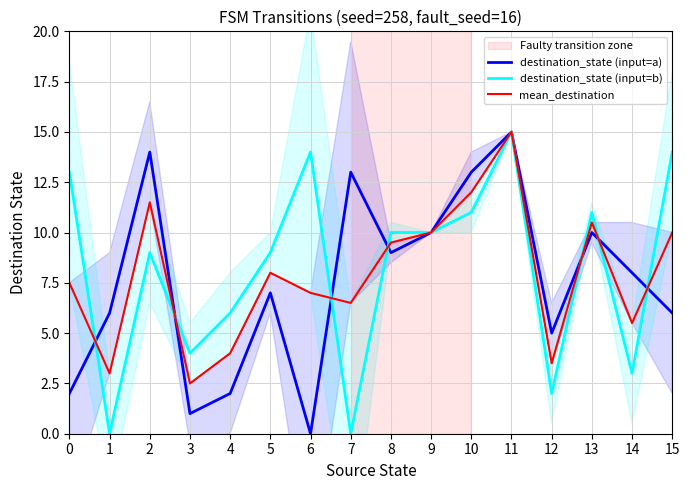

The value of destination_state (input=b) at 8 is 16.0. True or false?

False